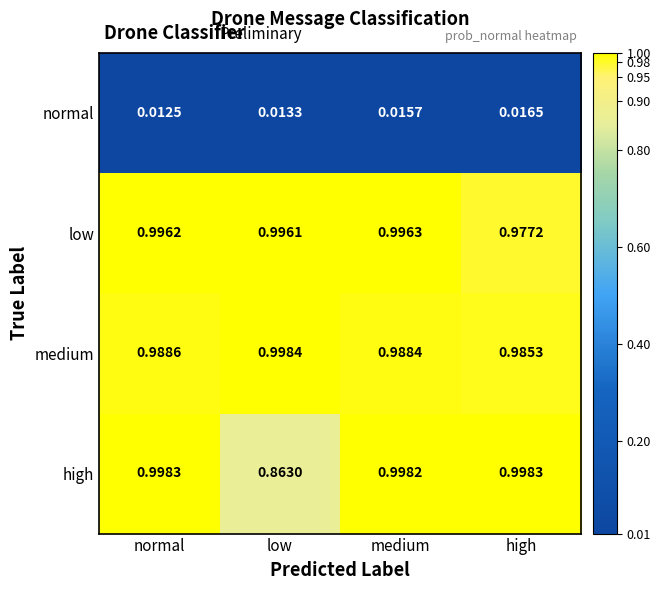

At which category is the sum across all series the highest?

medium